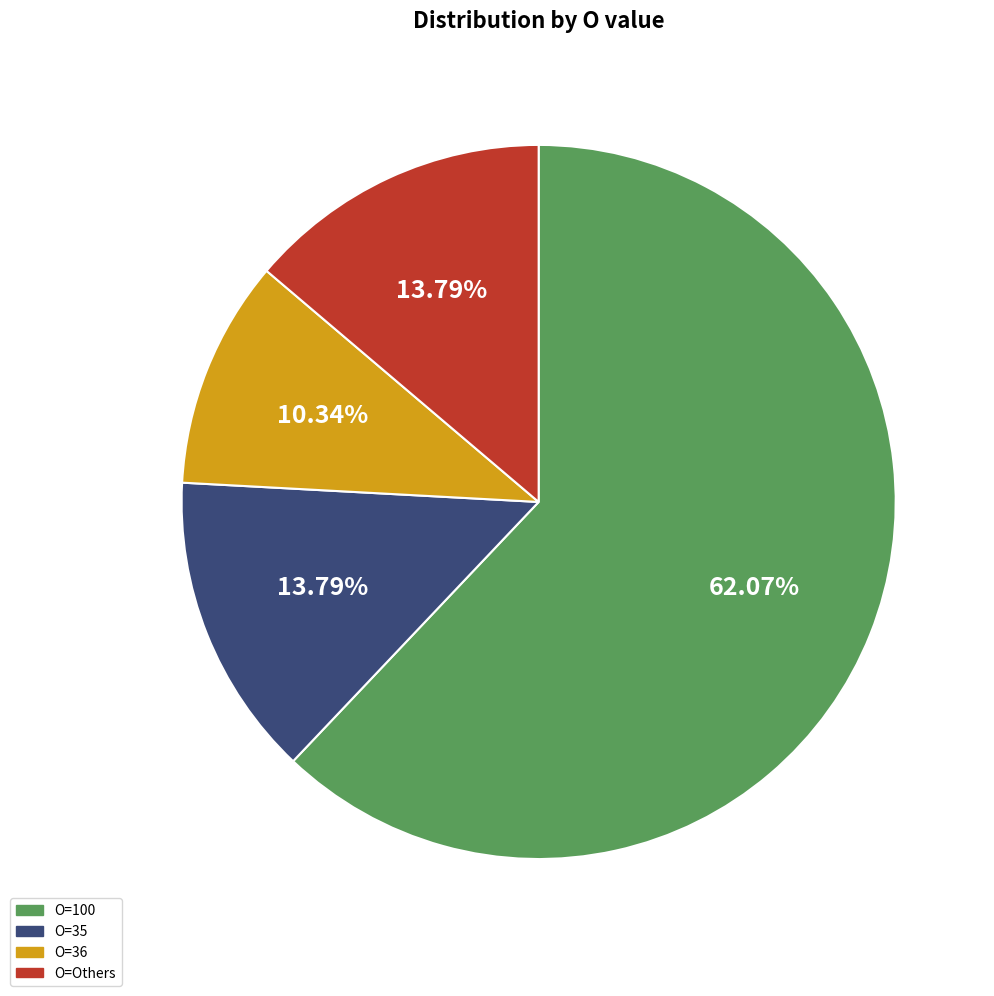

Is there a majority slice in this chart?

Yes